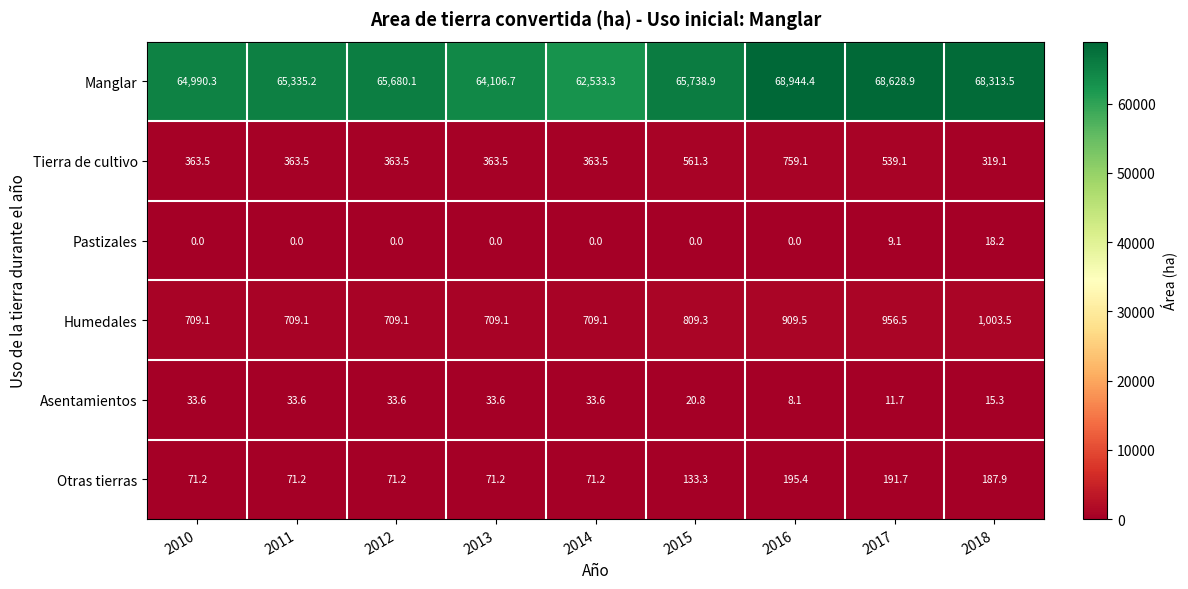

Read the Tierra de cultivo value at 2012.

363.5